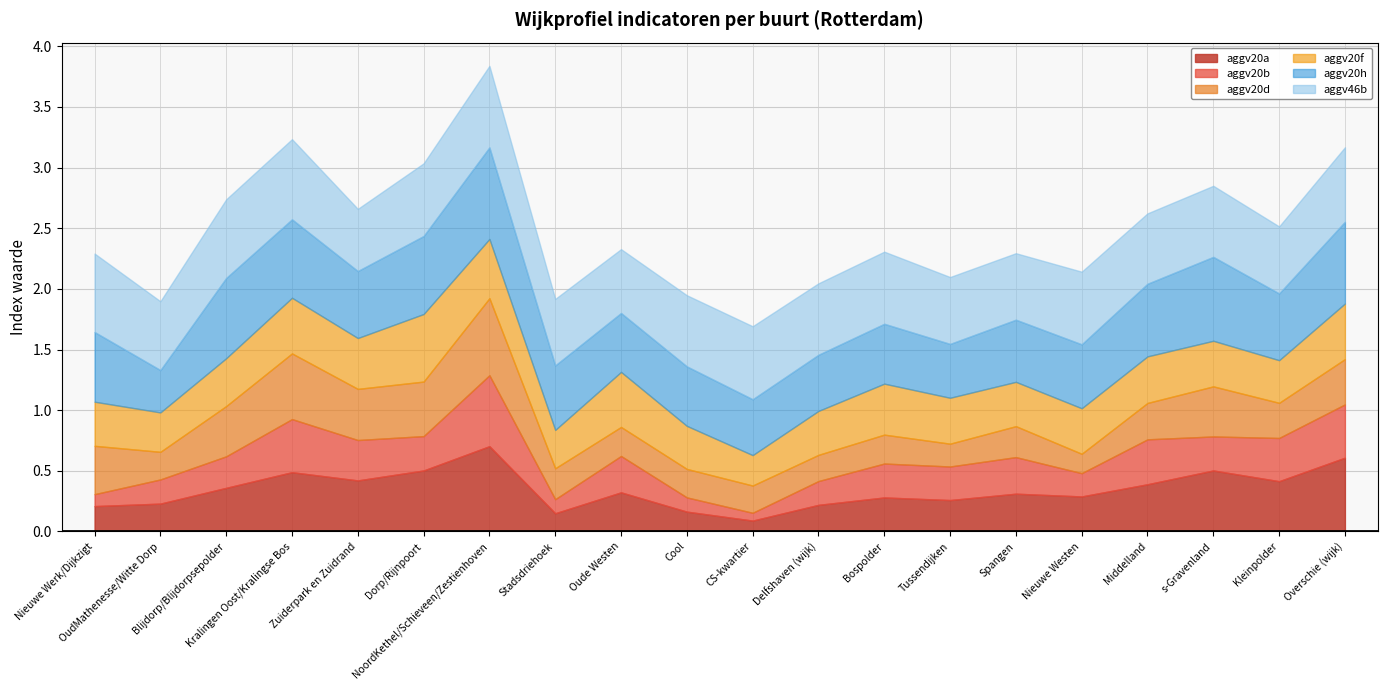

Is it true that aggv20d equals 0.6 at s-Gravenland?

False